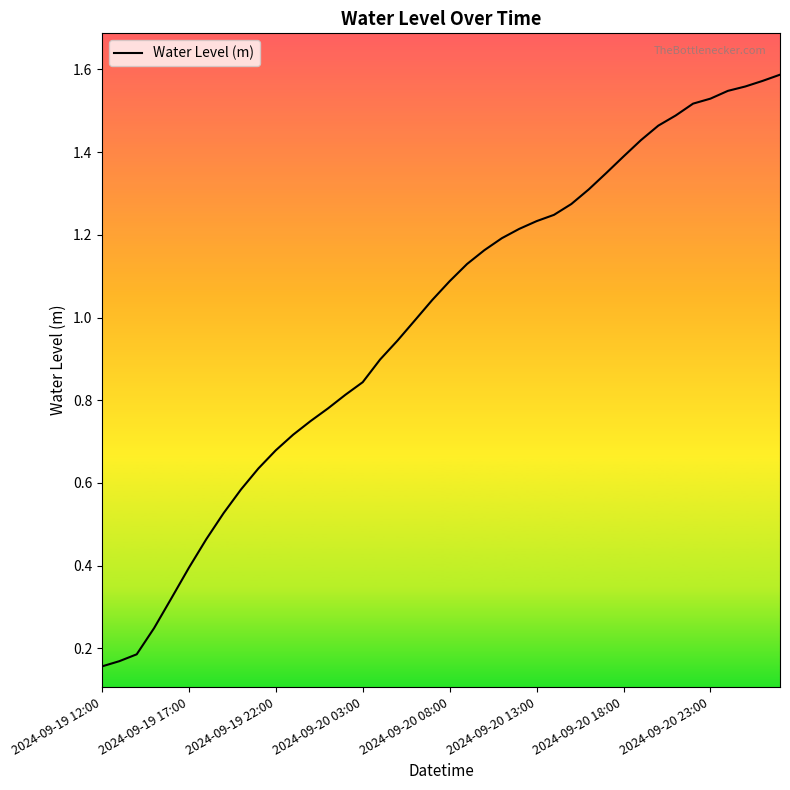

What is the value of the 24th point from the left?

1.2